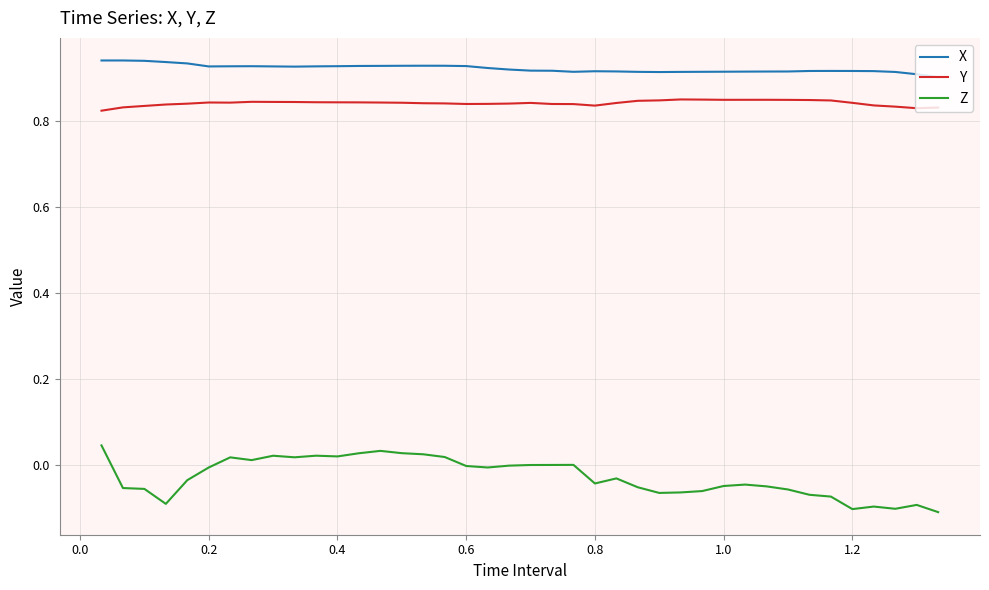

Which series has the largest total across all categories?

X